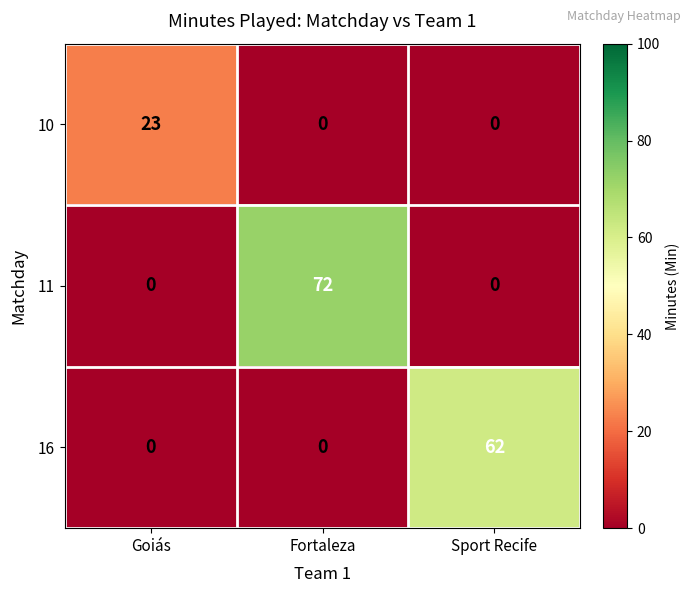

True or false: 10 has a value of 23 at Goiás.

True